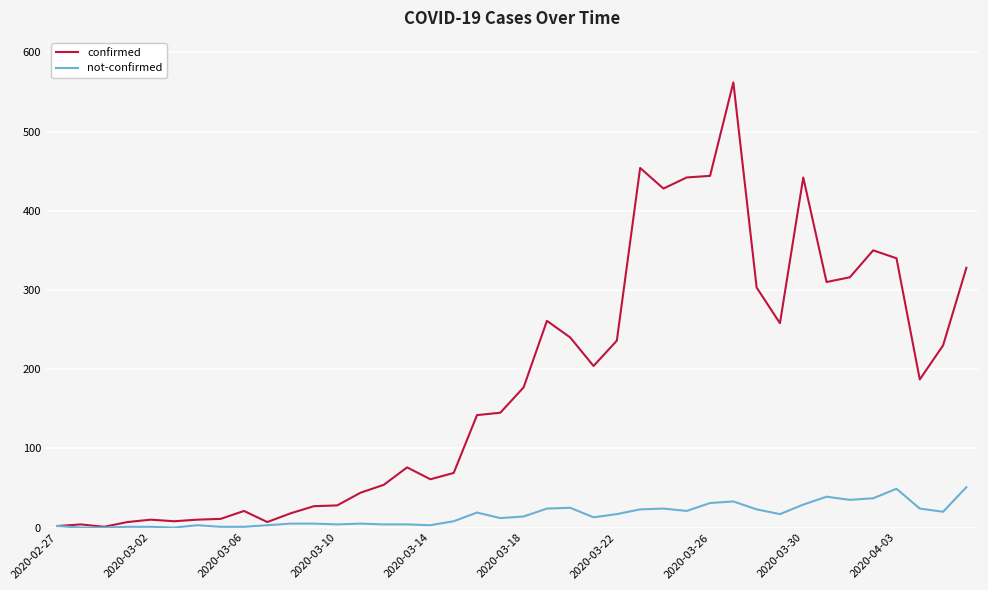

List the series in order of their peak value, highest first.

confirmed, not-confirmed